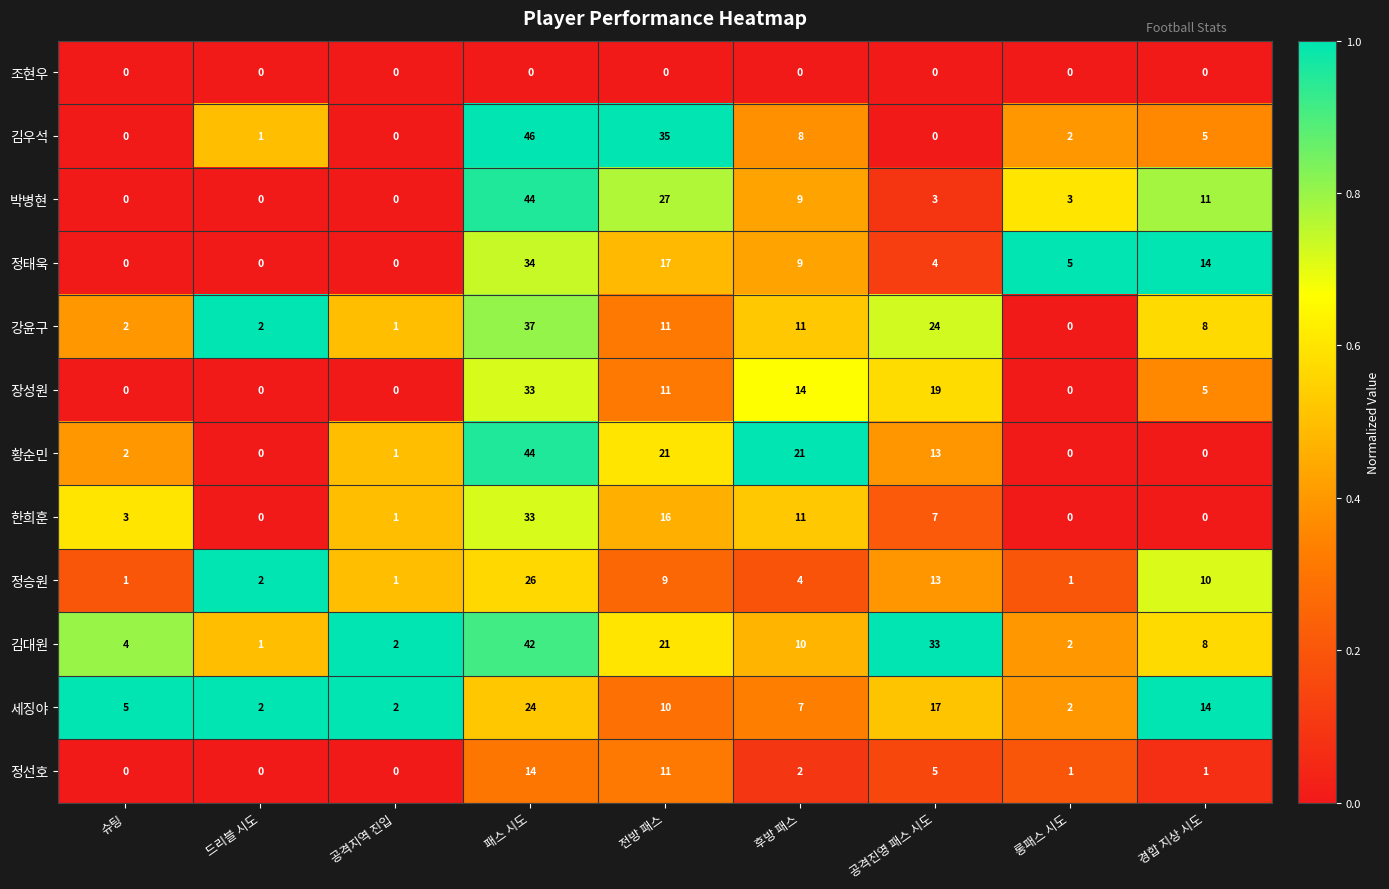

The value of 황순민 at 롱패스 시도 is 0. True or false?

True